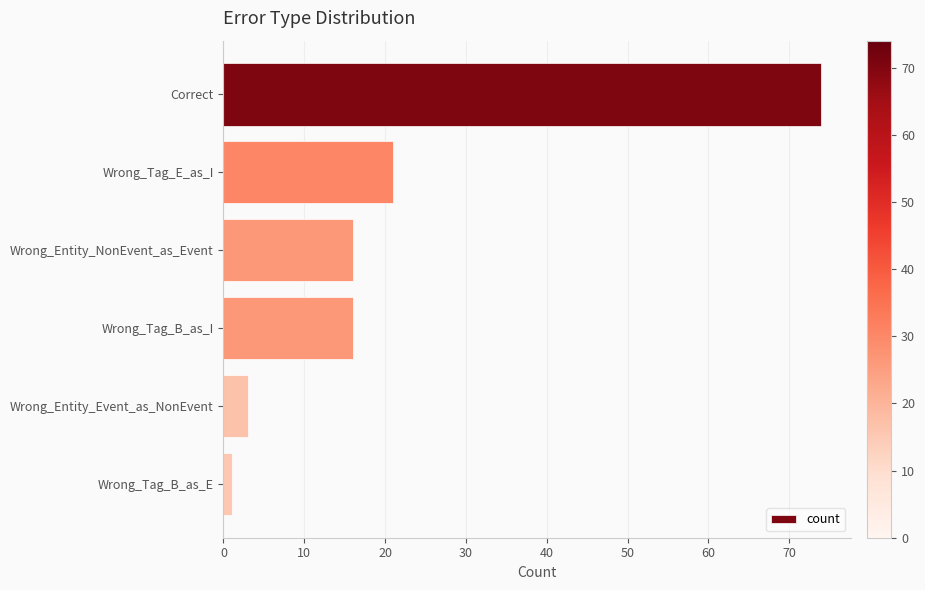

Reading top to bottom, transcribe all the data shown in this chart.

Correct=74	Wrong_Tag_E_as_I=21	Wrong_Entity_NonEvent_as_Event=16	Wrong_Tag_B_as_I=16	Wrong_Entity_Event_as_NonEvent=3	Wrong_Tag_B_as_E=1